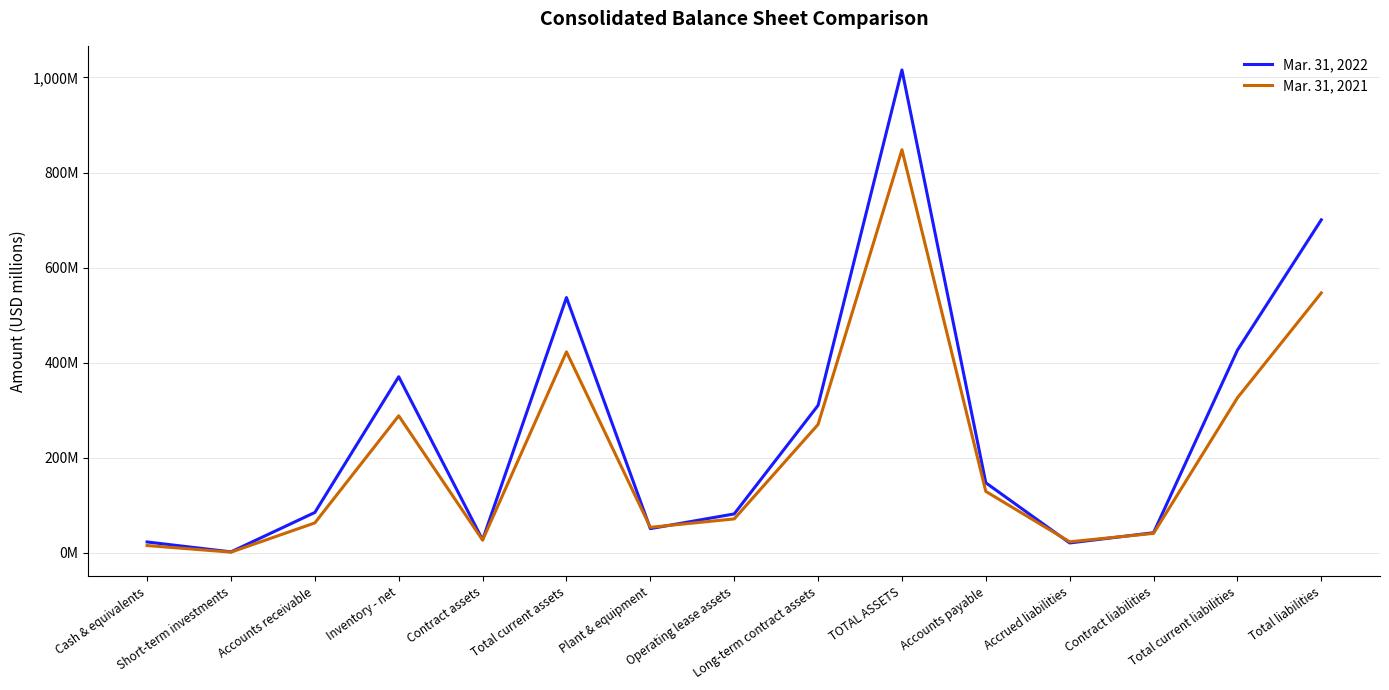

What is the sum of all Mar. 31, 2022 values?

3842.1